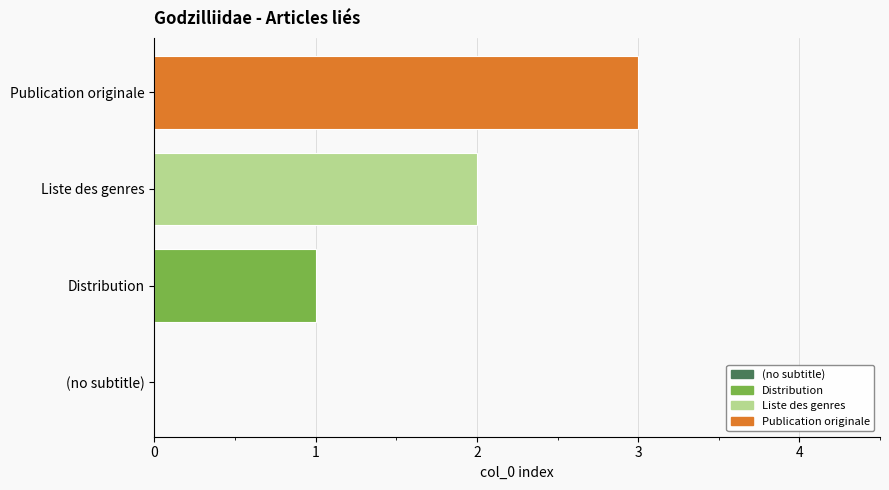

What is the highest value of the Publication originale series?

3